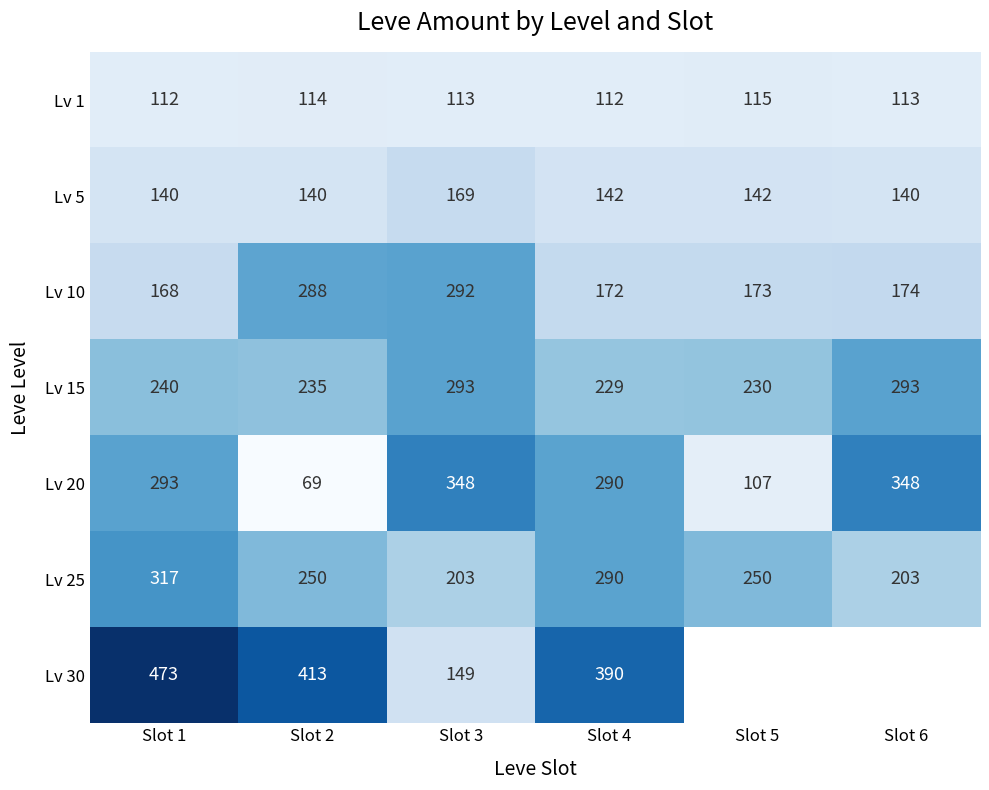

Is the value of Lv 15 at Slot 3 greater than the value of Lv 10 at Slot 6?

Yes